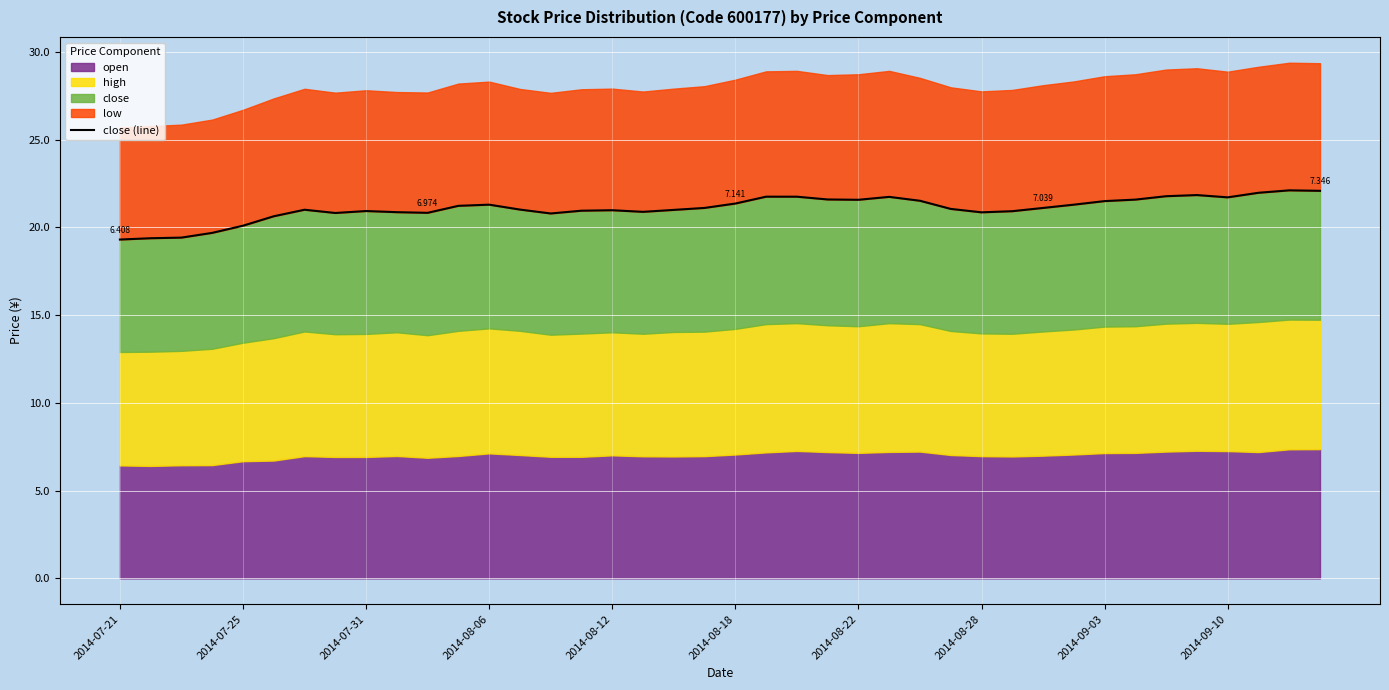

True or false: the data shows 7.4 at 30.

False